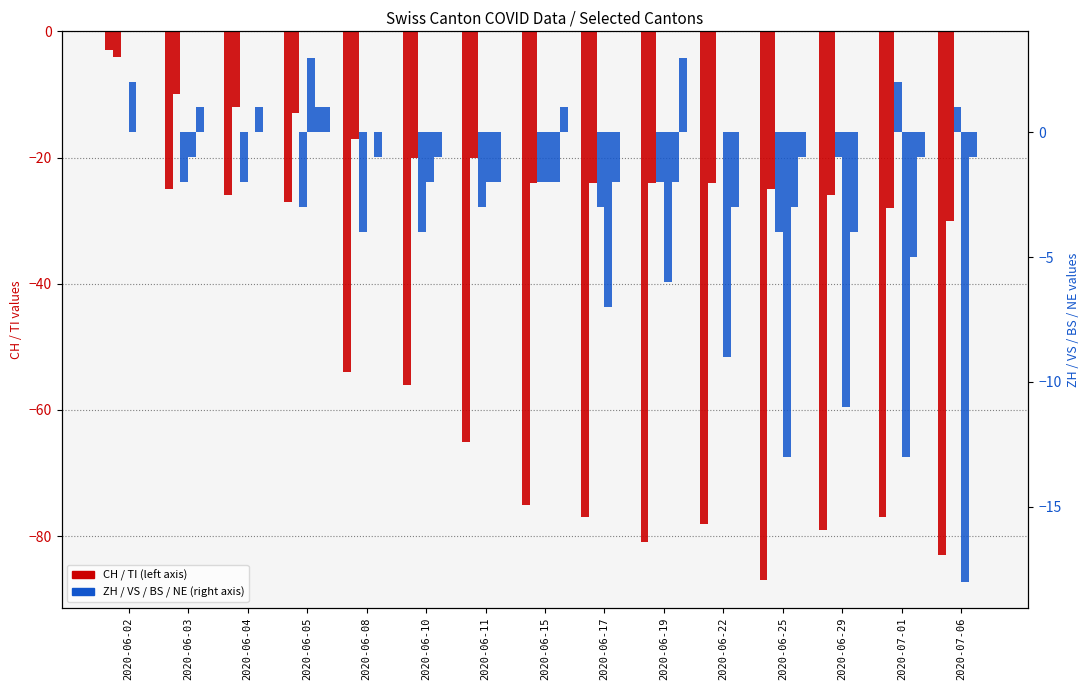

How many bars are there in total?

90